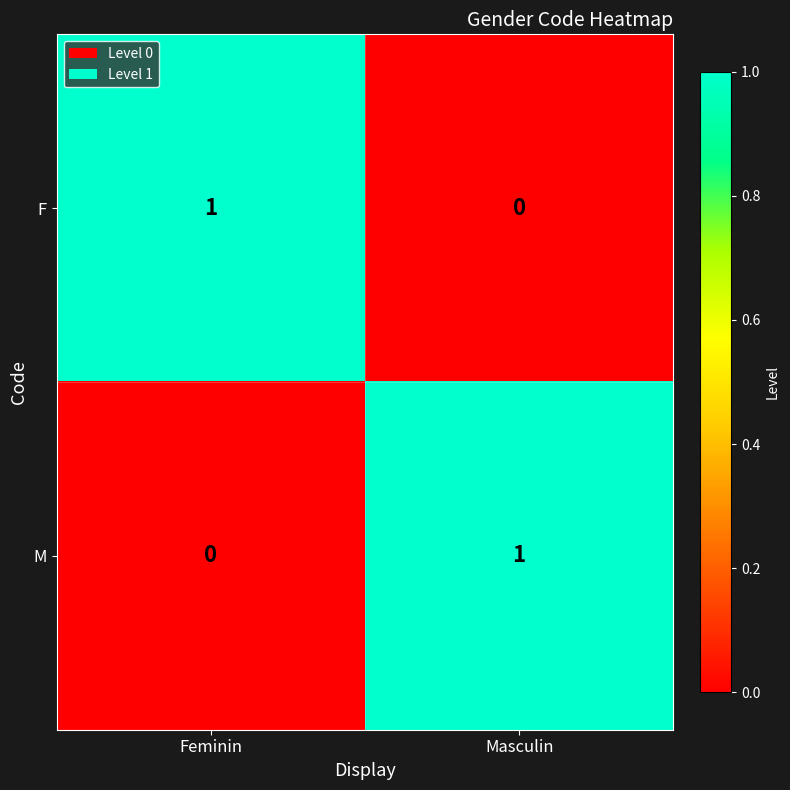

Which category has the highest value in the F series?

Feminin